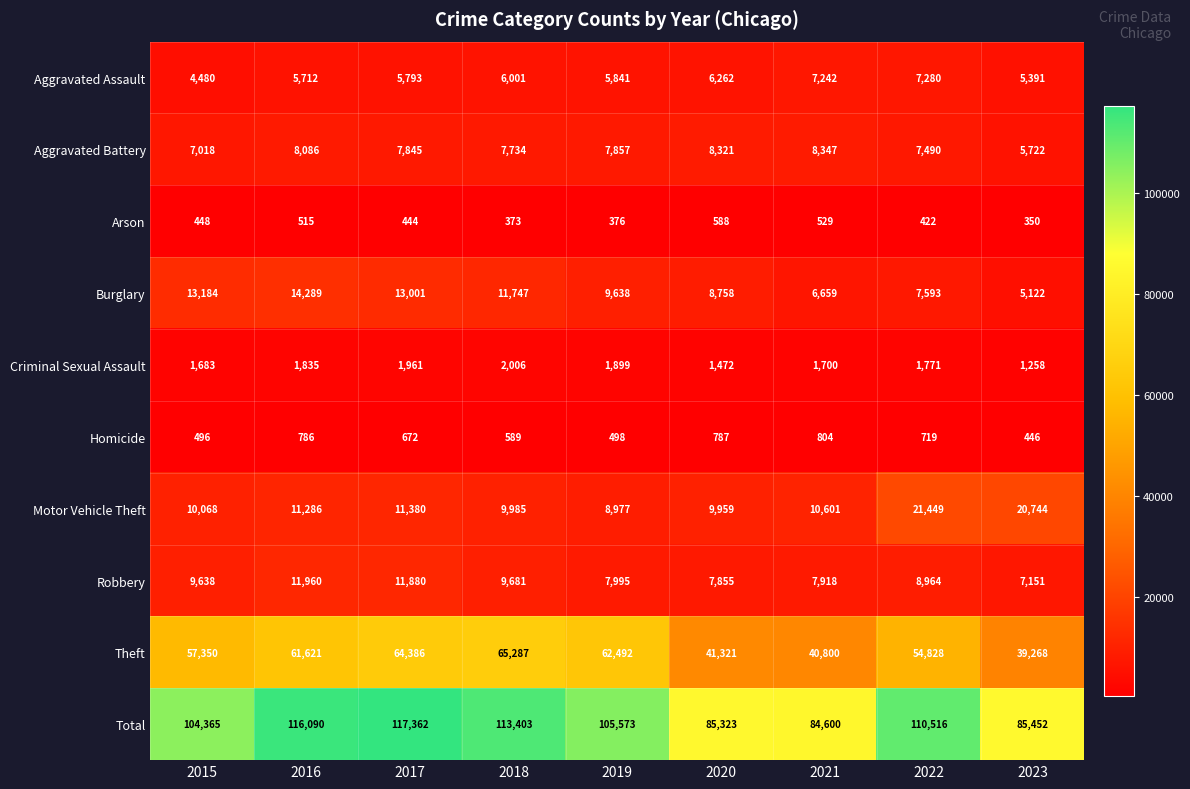

Which series changed the most between 2020 and 2022?

Total